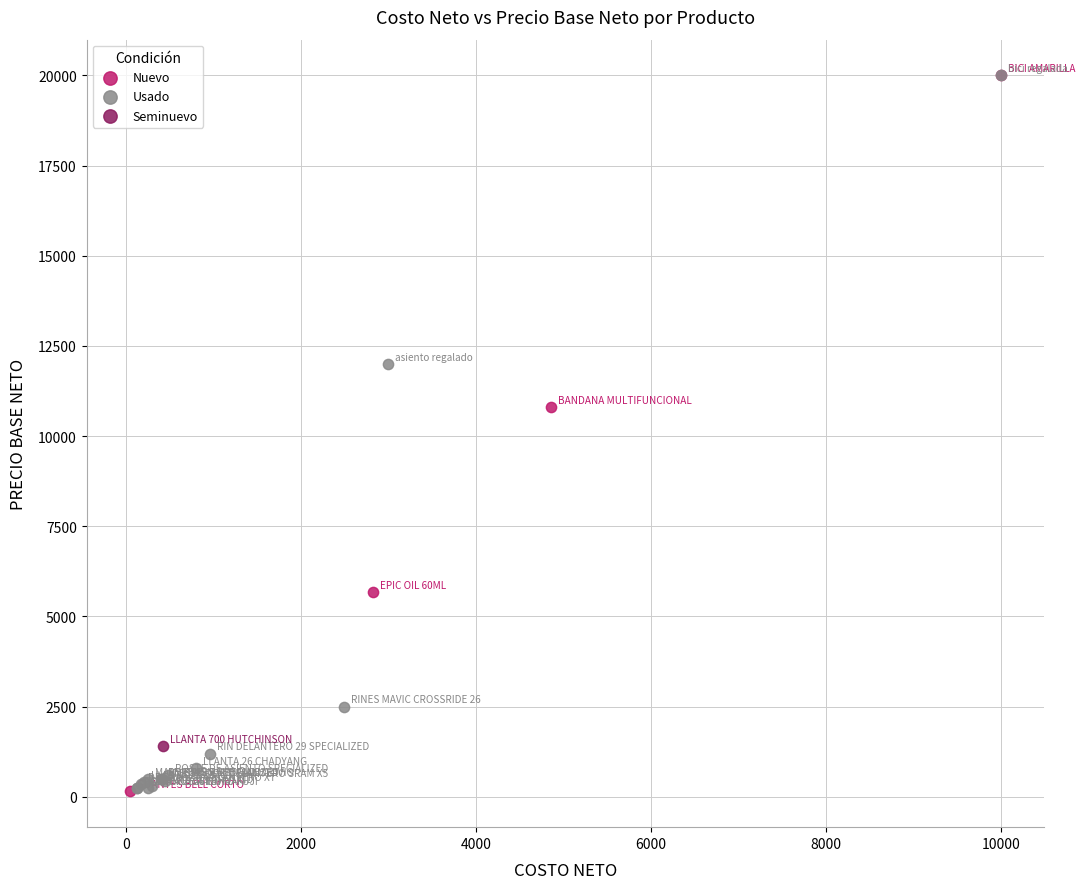

What are all the series names shown in the legend?

Nuevo, Usado, Seminuevo